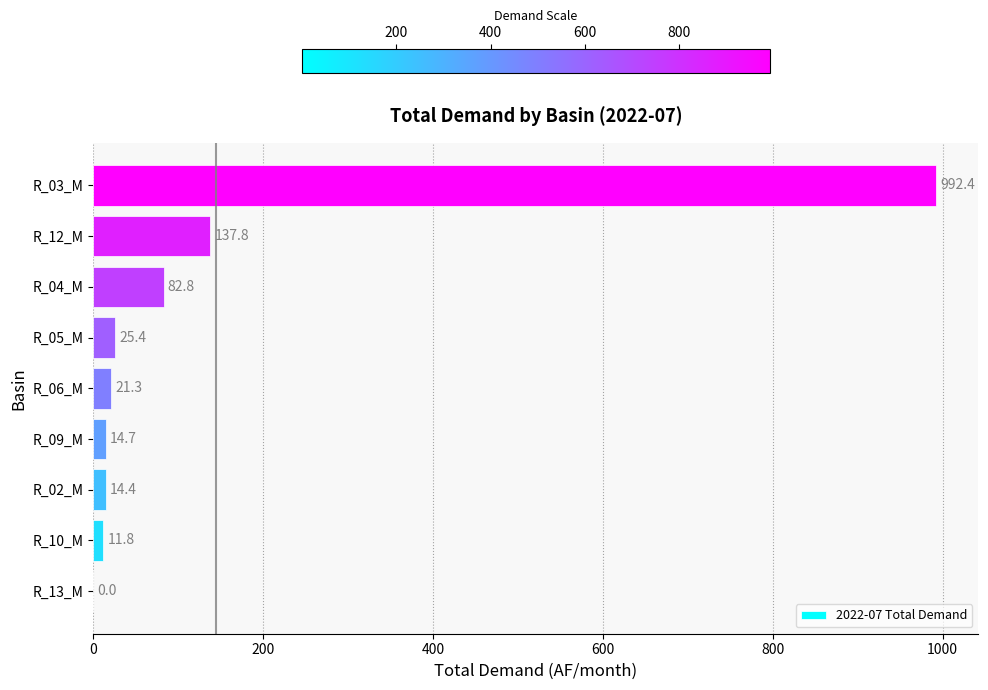

What is the change in value from R_13_M to R_04_M?

+82.8